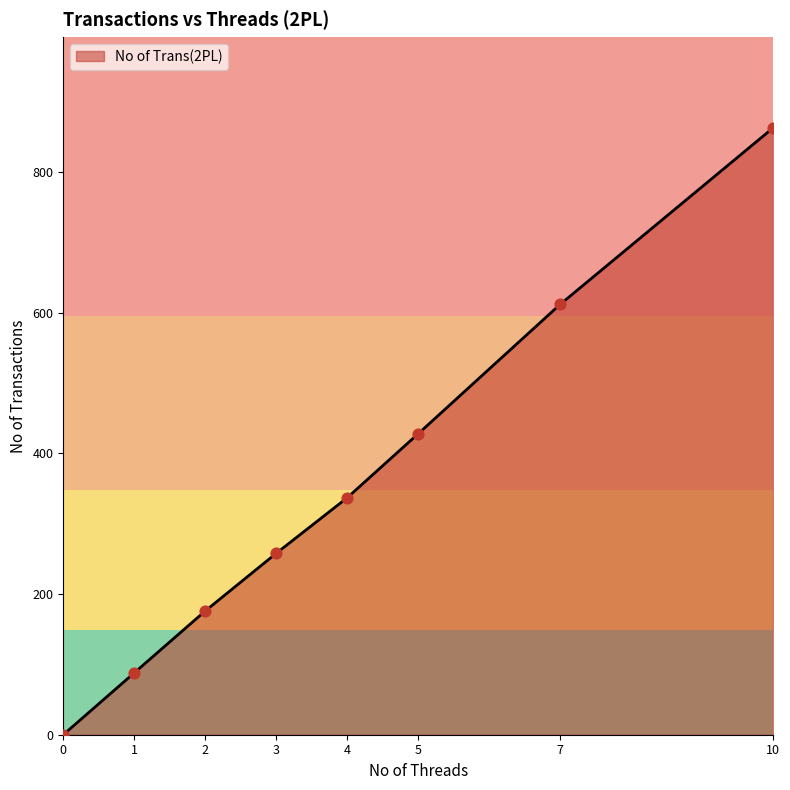

Which has a higher value, 1 or 10?

10